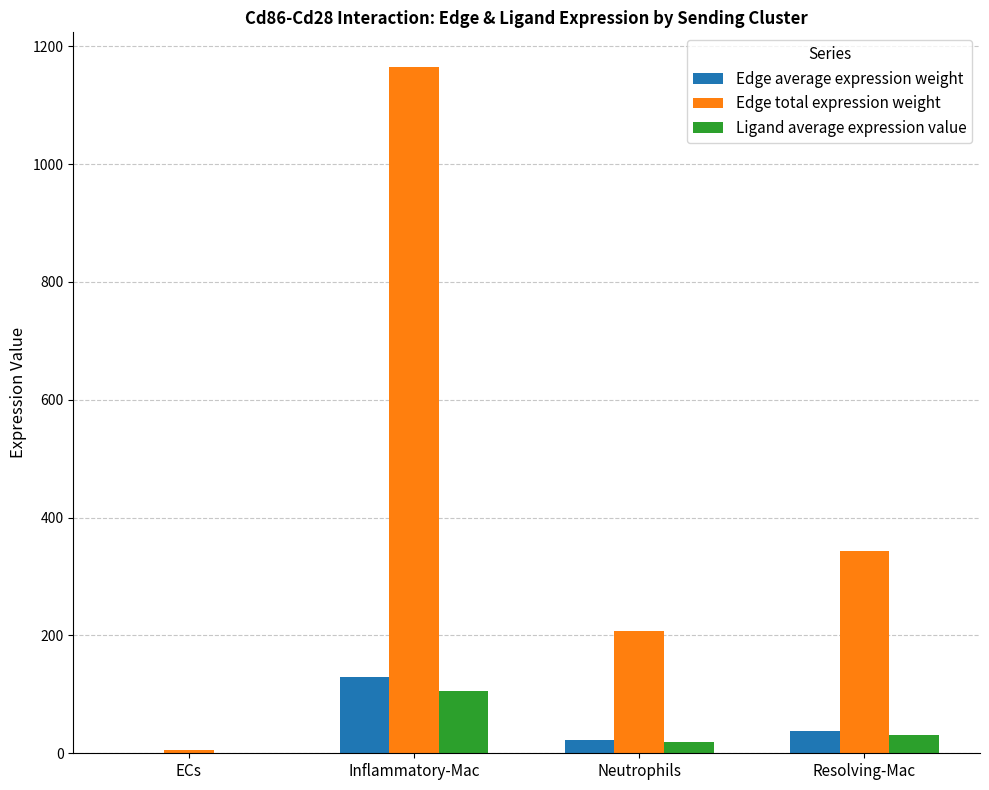

What is the maximum value for Ligand average expression value?

105.7